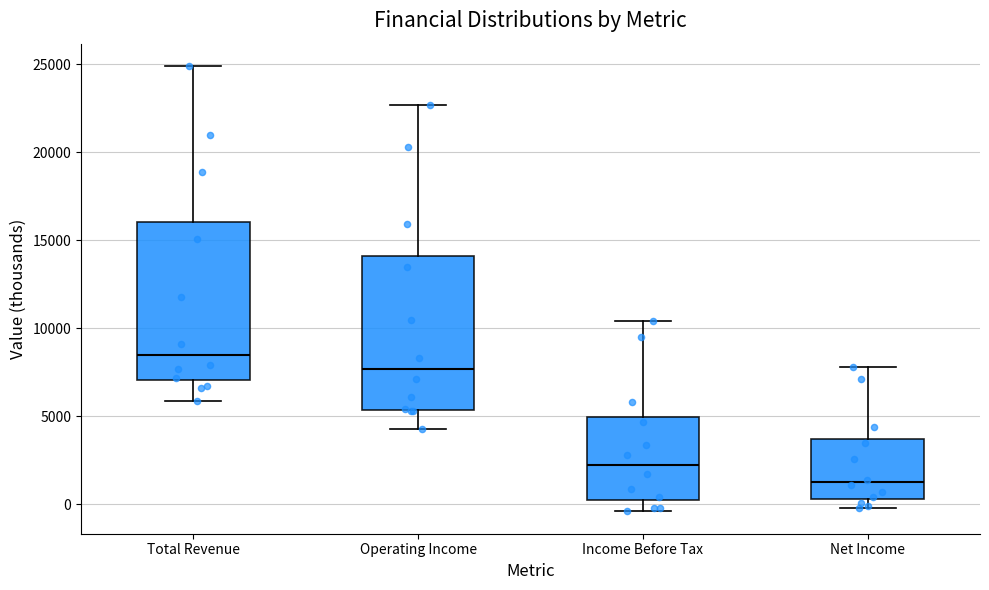

Reading left to right, read every box against the y-axis: the position of its median line, the range the box covers, and the ends of its whiskers. The values are not printed on the chart, so give them approximately, as read against the axis.

Total Revenue: median 8500, box 7000 to 16000, whiskers 6000 to 25000
Operating Income: median 7500, box 5500 to 14000, whiskers 4500 to 22500
Income Before Tax: median 2500, box 500 to 5000, whiskers -500 to 10500
Net Income: median 1500, box 500 to 3500, whiskers 0 to 8000